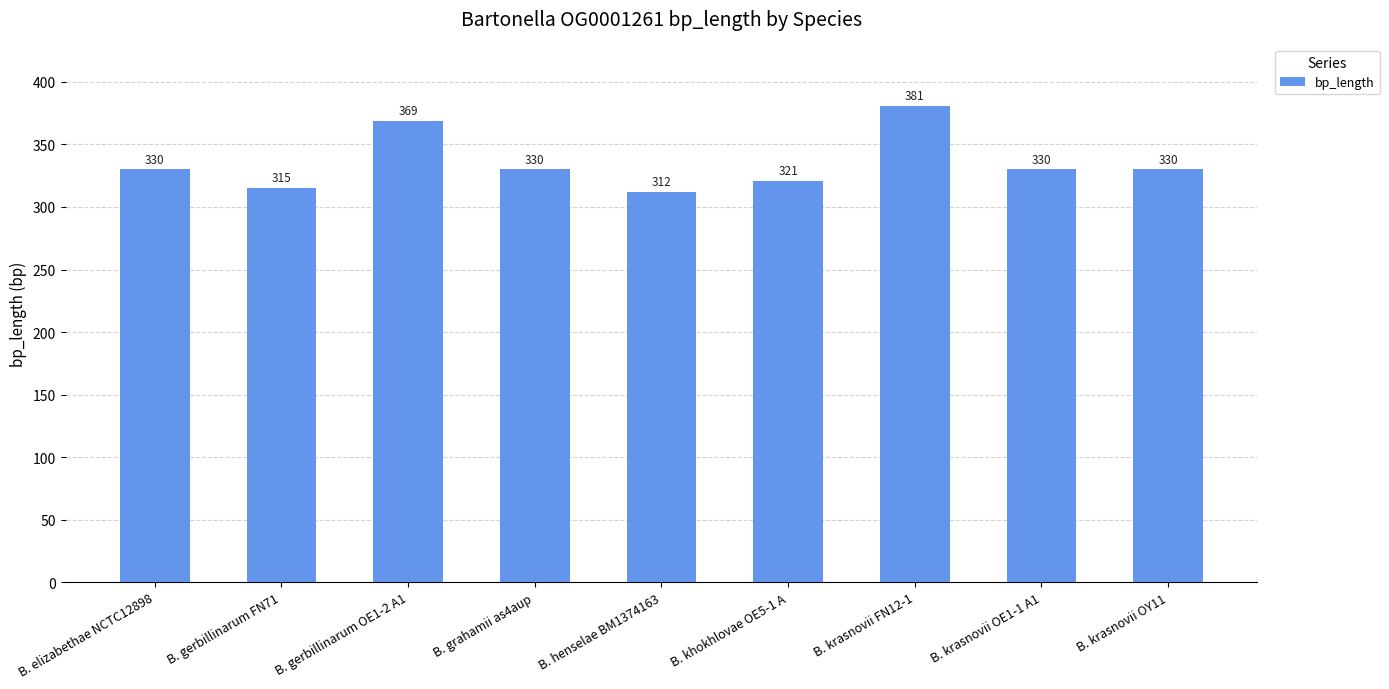

Count the number of data series in this chart.

1